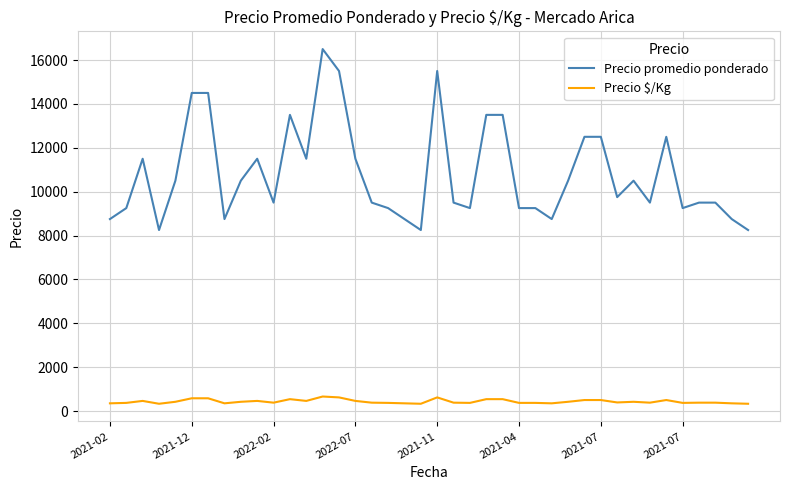

True or false: Precio $/Kg and Precio promedio ponderado cross at least once.

False